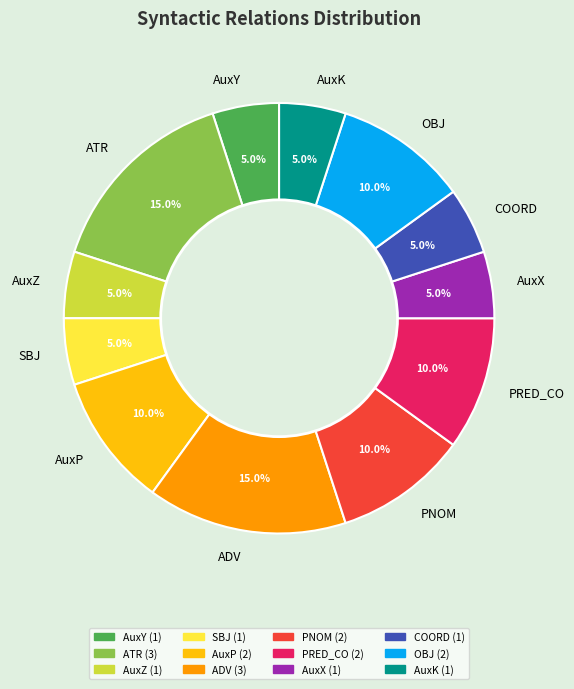

To the nearest percent, what portion does AuxK represent?

5%